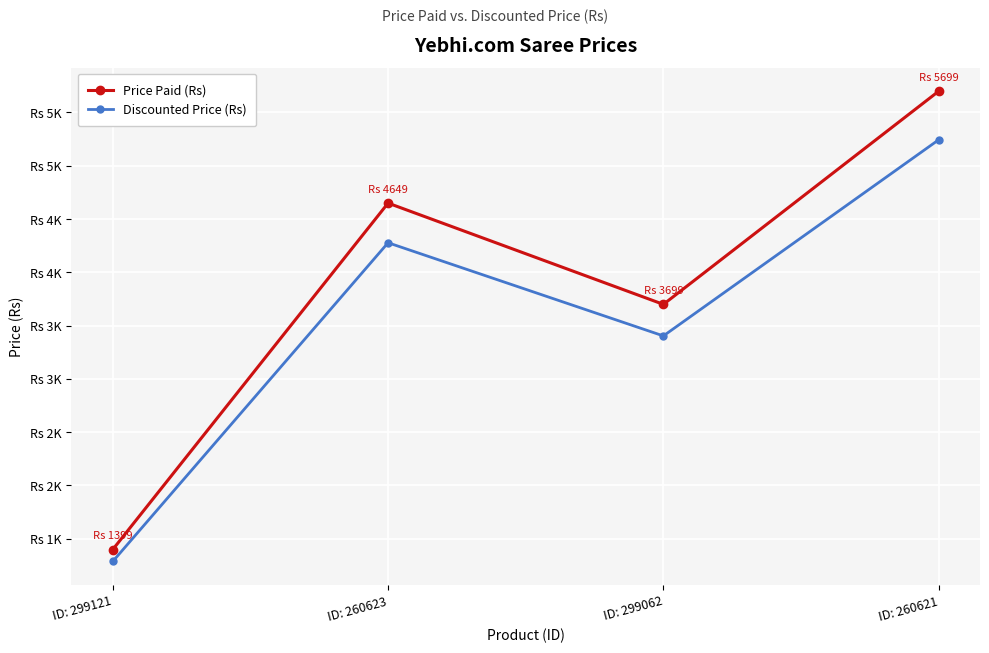

What are all the series names shown in the legend?

Price Paid (Rs), Discounted Price (Rs)